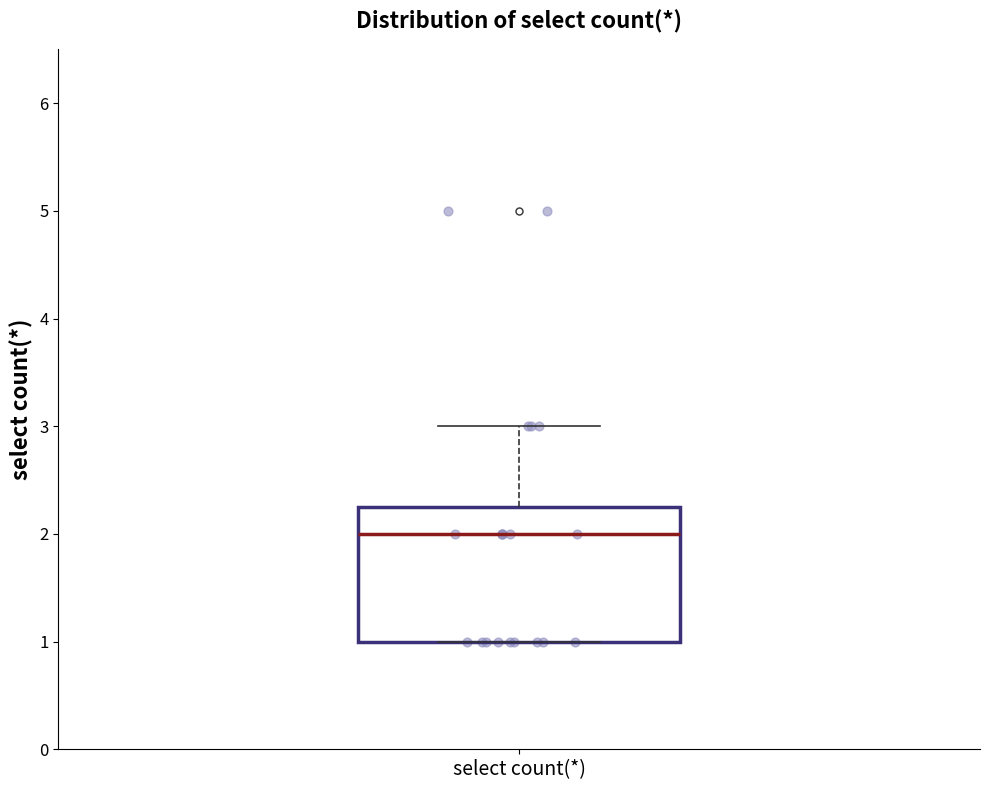

Read this box plot against the y-axis: the position of the median line, the range covered by the box, and the ends of both whiskers. The values are not printed on the chart, so give them approximately, as read against the axis.

median 2.0, box 1.0 to 2.3, whiskers 1.0 to 3.0